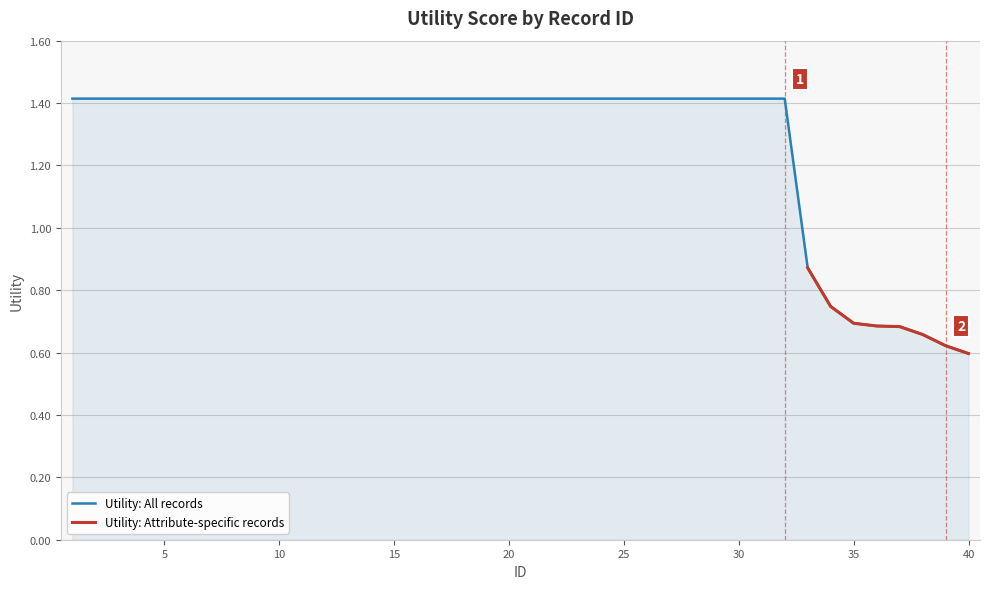

What is the sum of the values at 6 and 4?

2.8